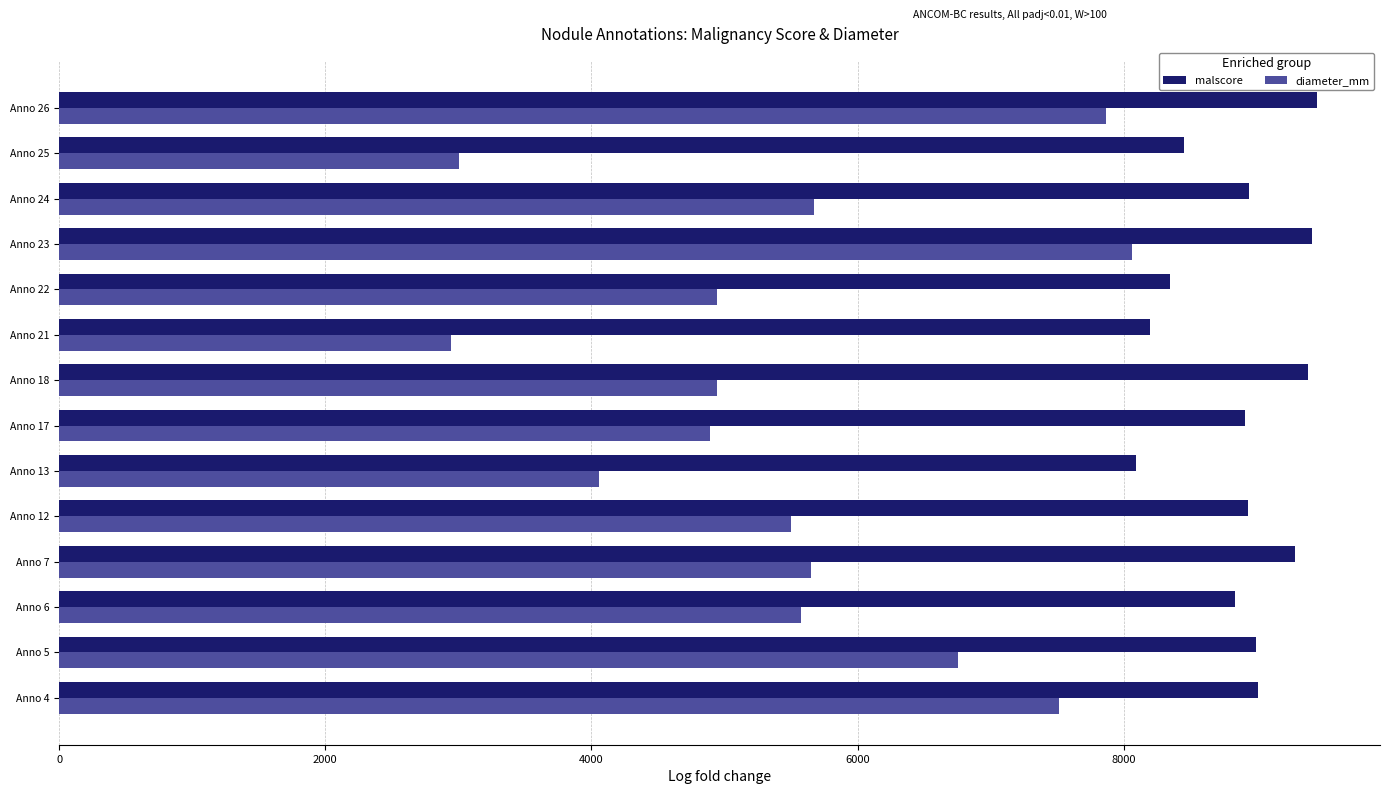

What is the spread (max minus min) of values at Anno 7?

3634.5